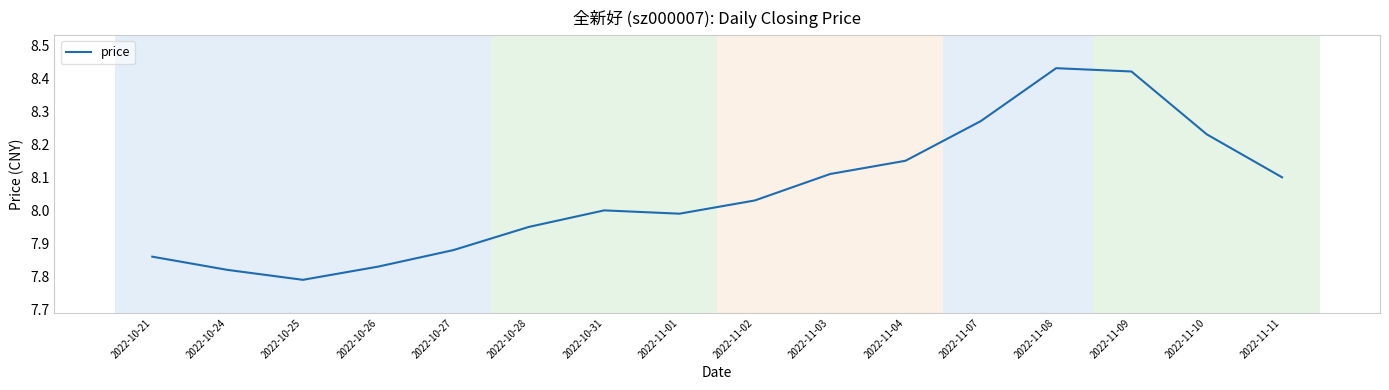

Which category has the highest value across all series?

2022-11-08